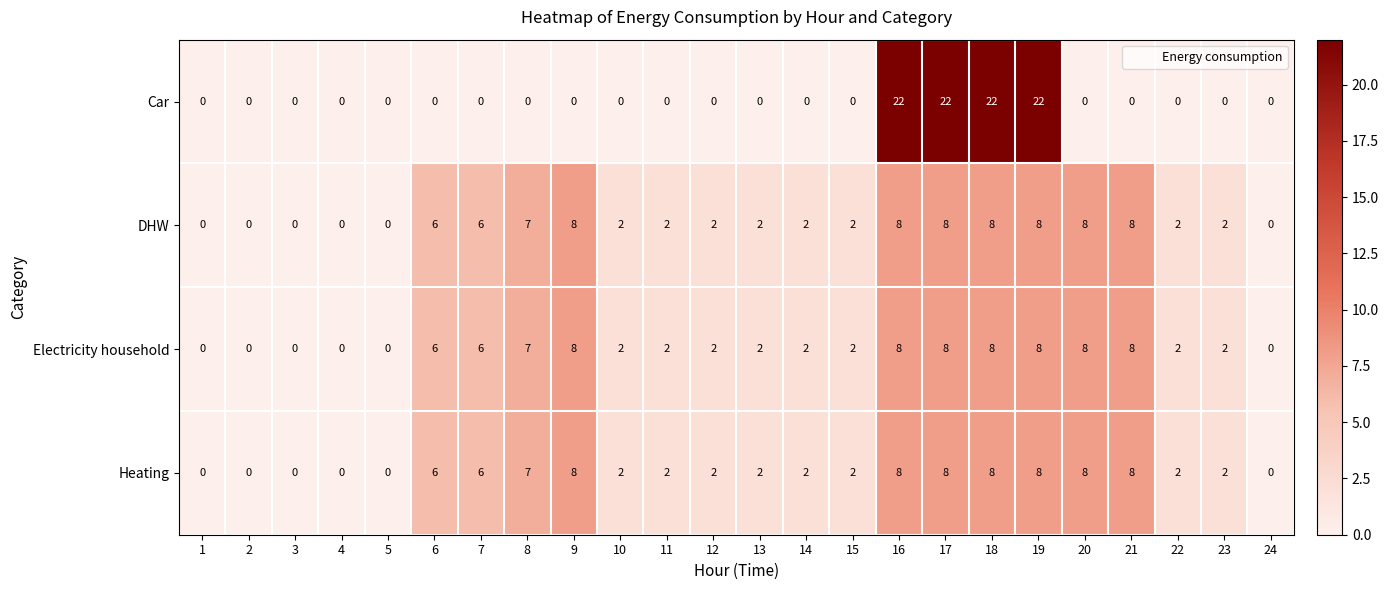

True or false: Electricity household has a value of -4 at 4.

False